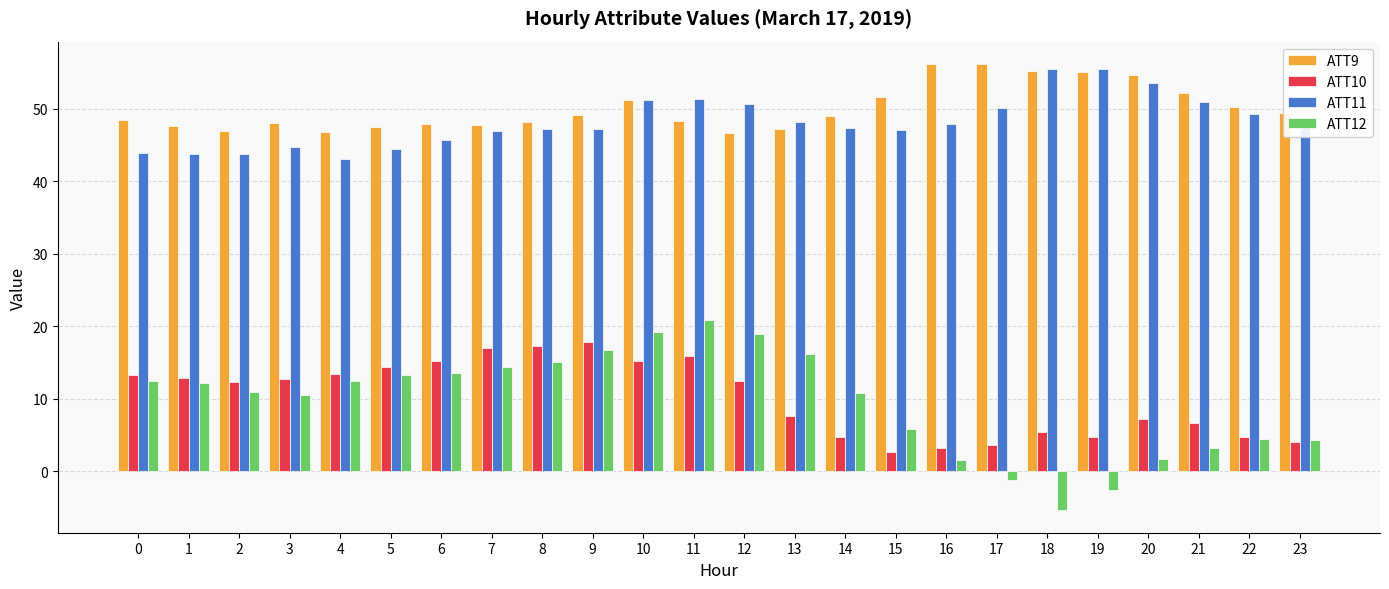

What is the difference between the maximum and minimum values in the ATT10 series?

15.1